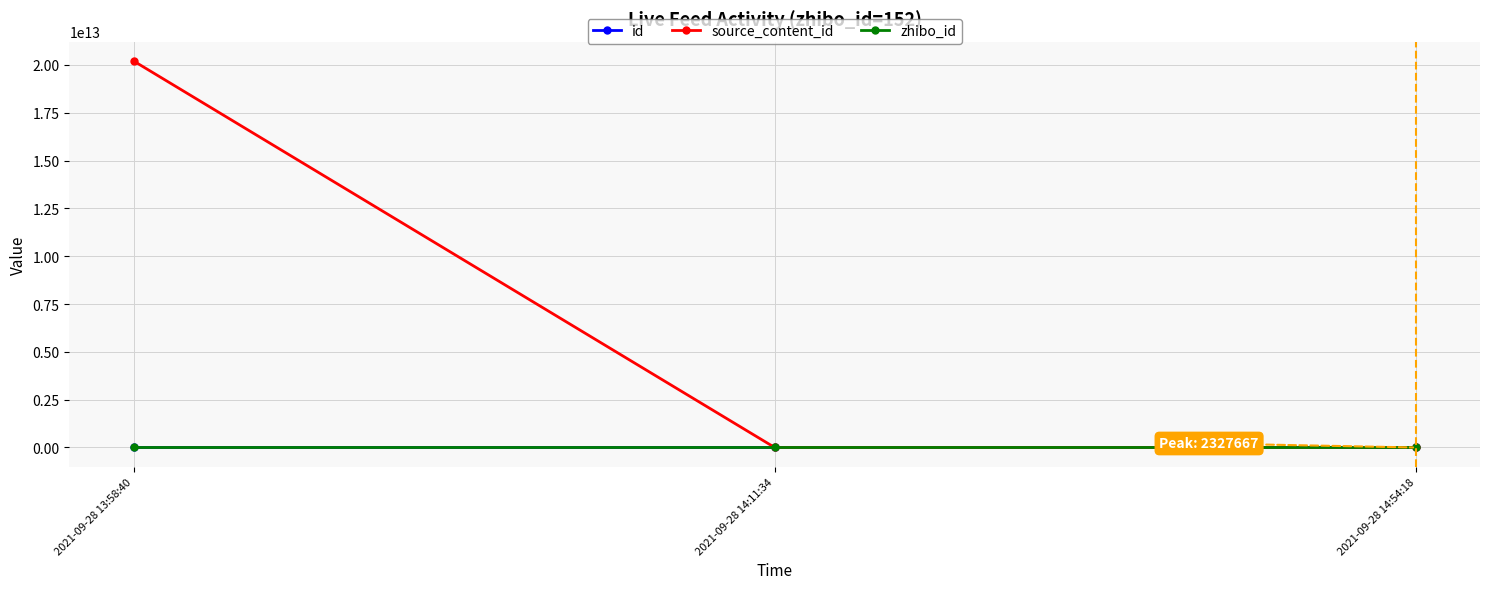

What is the label of the 1st point from the left?

2021-09-28 13:58:40